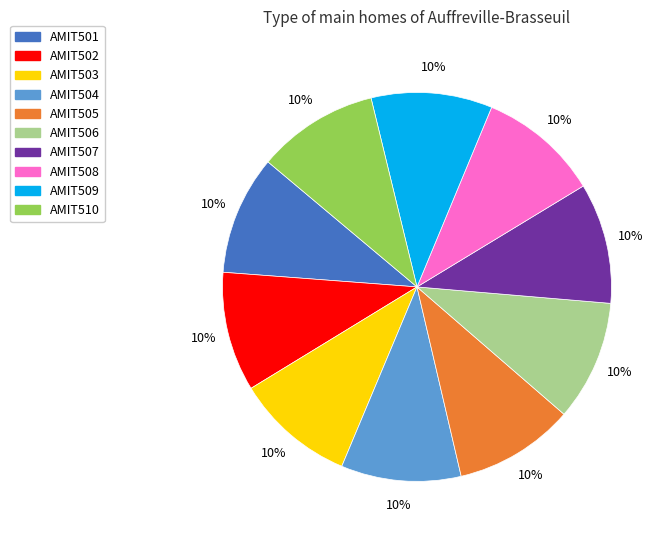

Do AMIT505 and AMIT508 together represent more than half of the pie?

No